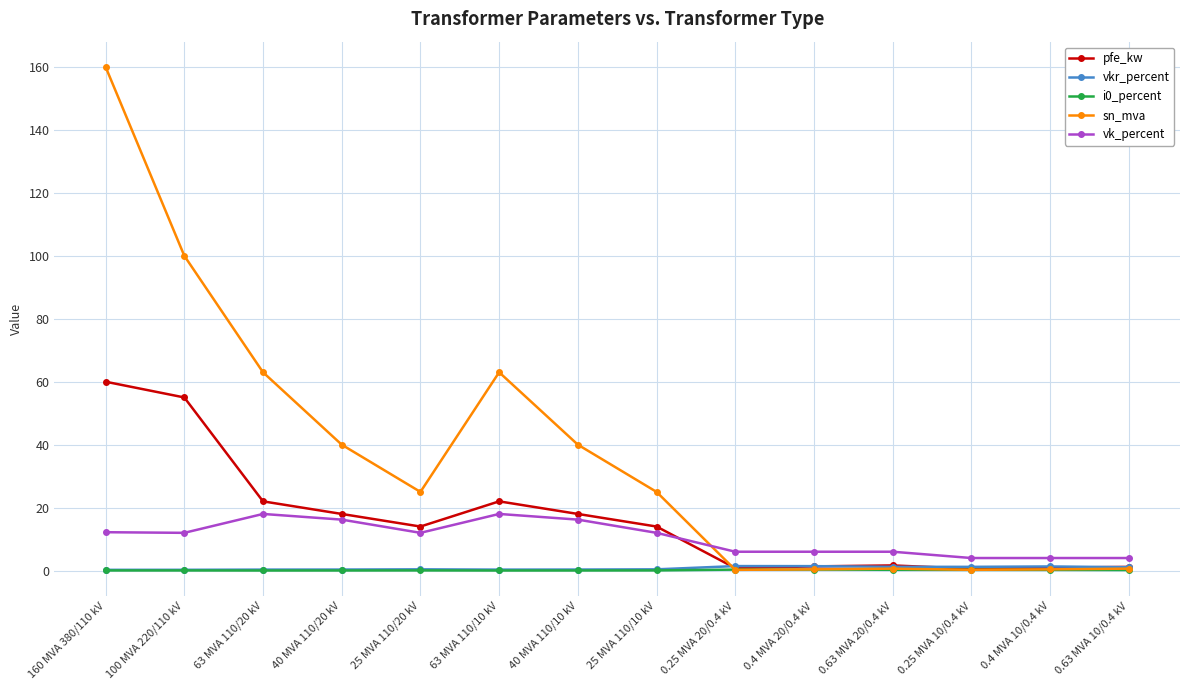

At which category does the chart reach its peak across all series?

160 MVA 380/110 kV